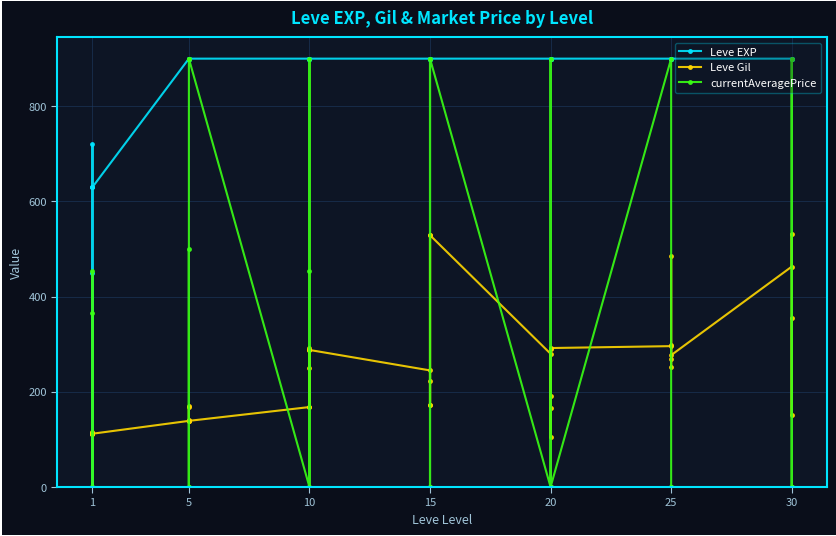

What are all the series names shown in the legend?

Leve EXP, Leve Gil, currentAveragePrice